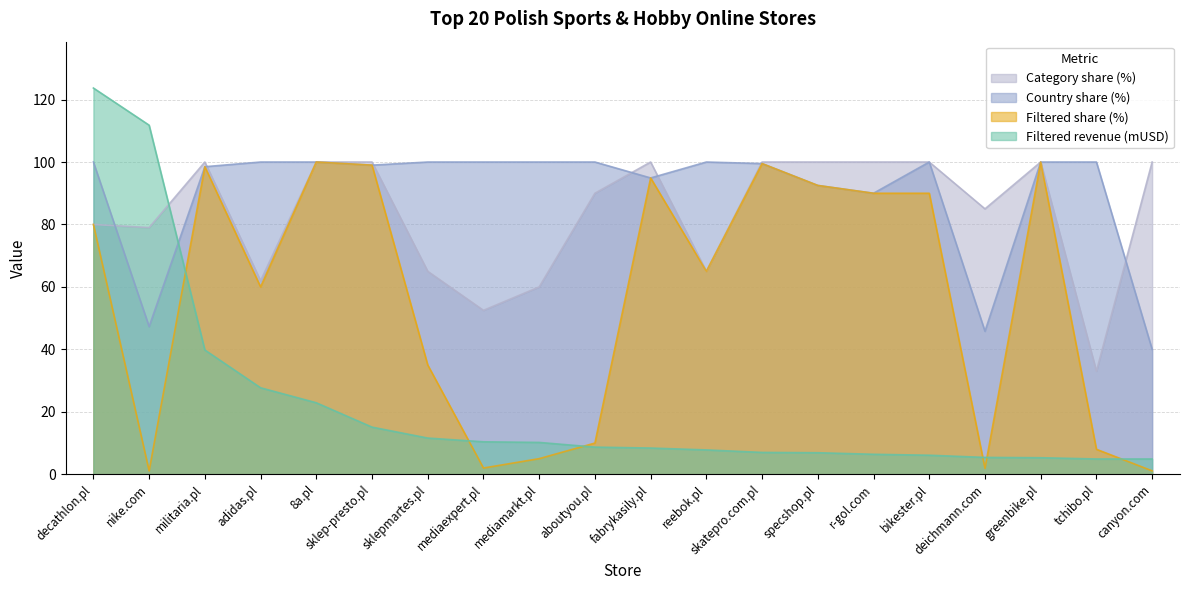

True or false: Country share (%) and Filtered share (%) intersect in this chart.

False